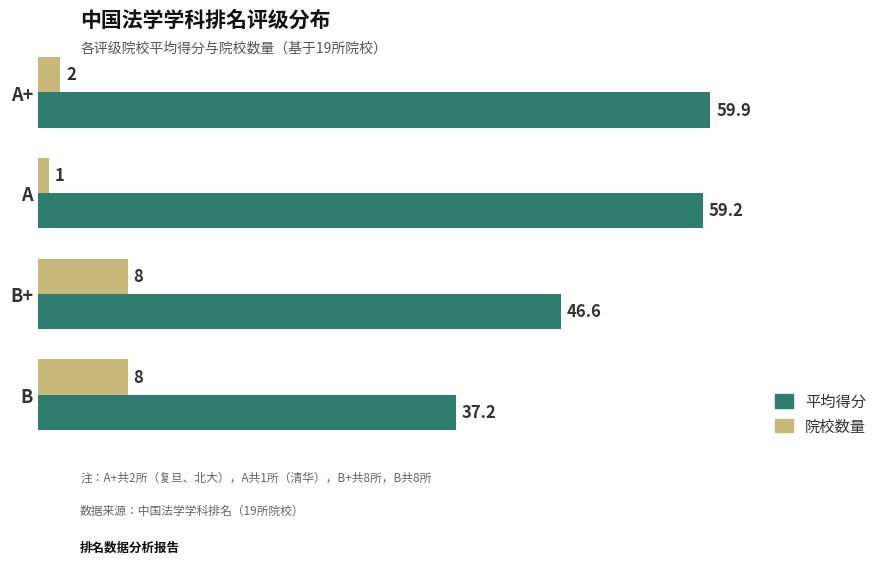

List the series in order of their peak value, lowest first.

院校数量, 平均得分